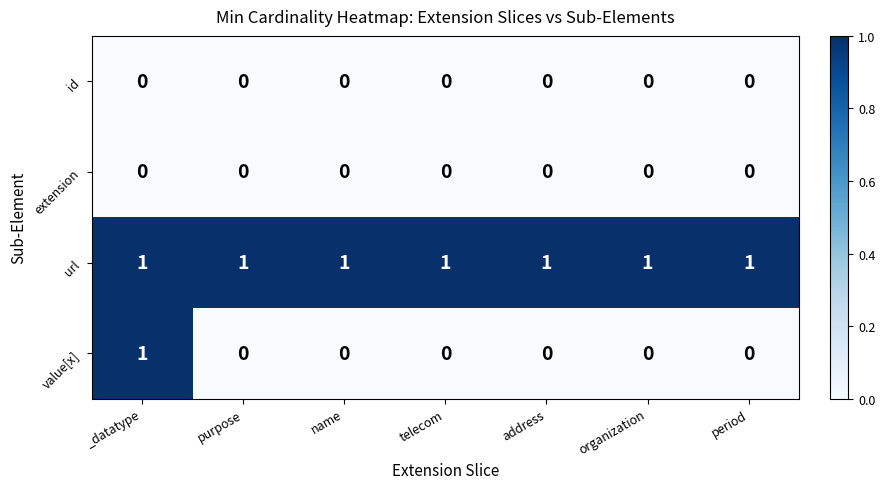

Which series has the largest range (max minus min)?

value[x]